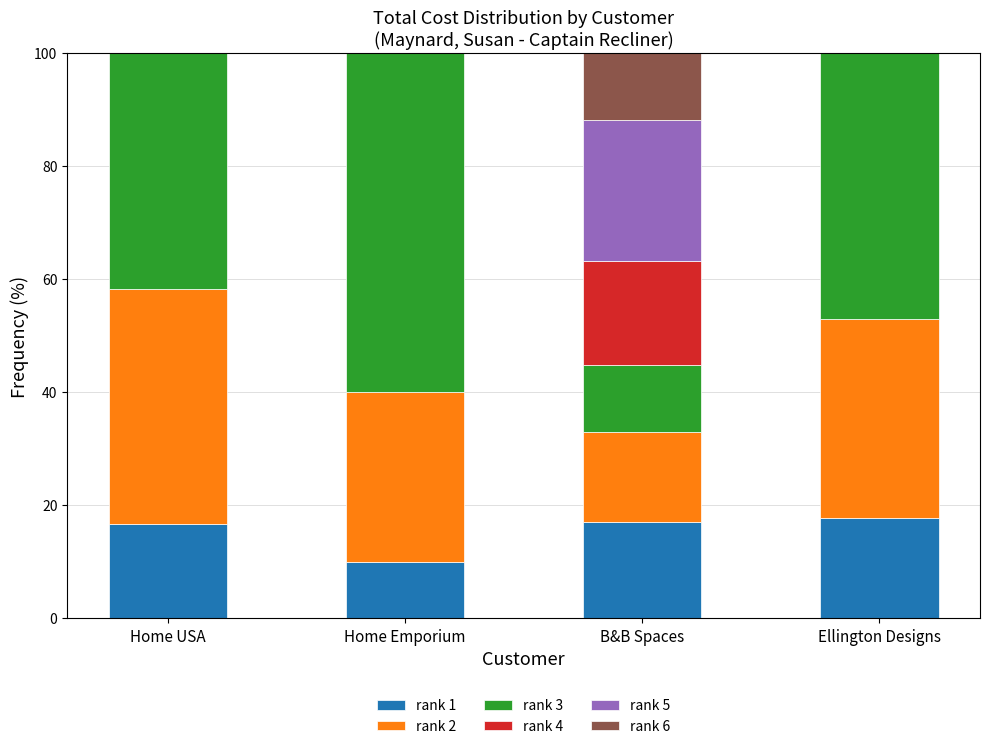

True or false: rank 1 has a value of 4.8 at Home Emporium.

False